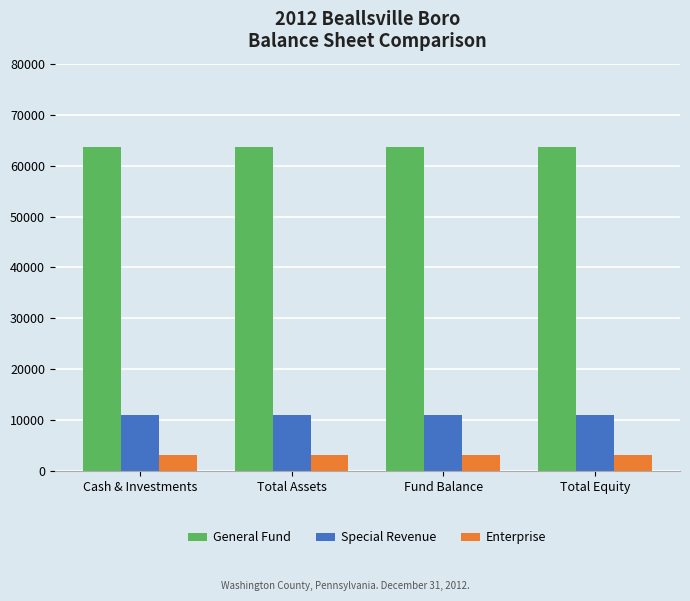

Read the Enterprise value at Cash & Investments.

3179